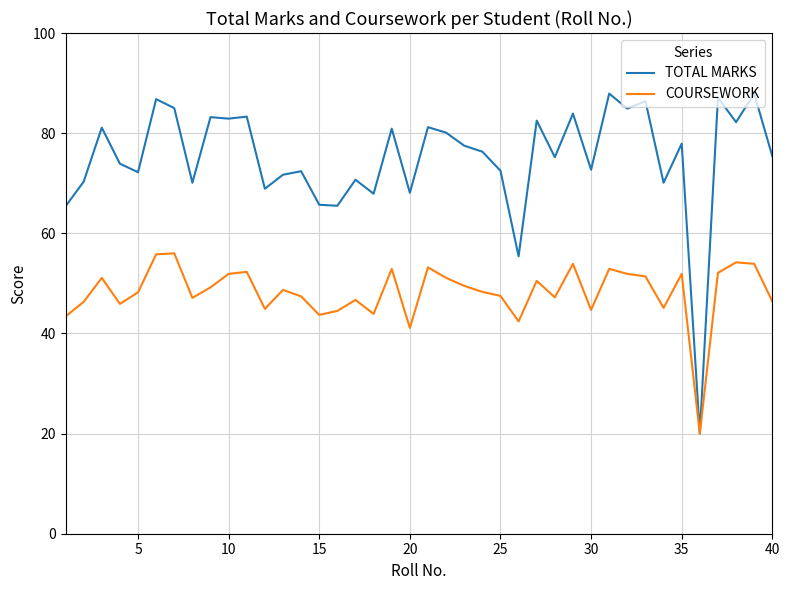

List the series in order of their overall mean, highest first.

TOTAL MARKS, COURSEWORK